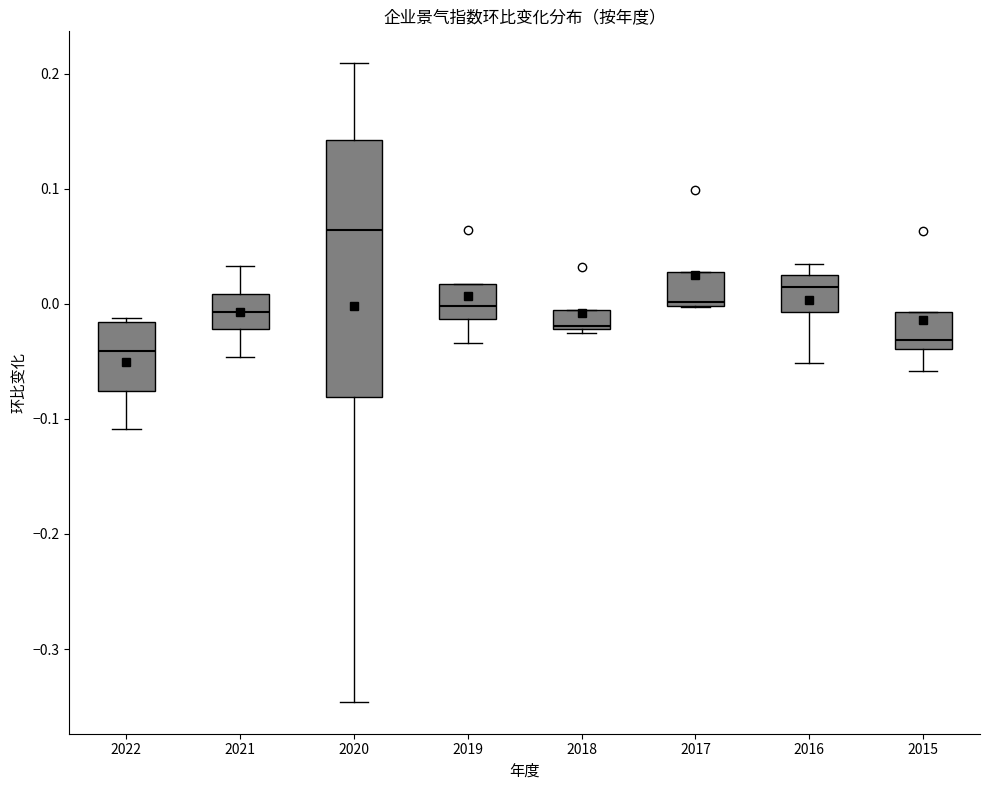

Reading left to right, read every box against the y-axis: the position of its median line, the range the box covers, and the ends of its whiskers. The values are not printed on the chart, so give them approximately, as read against the axis.

2022: median -0.04, box -0.08 to -0.02, whiskers -0.11 to -0.01
2021: median -0.01, box -0.02 to 0.01, whiskers -0.05 to 0.03
2020: median 0.06, box -0.08 to 0.14, whiskers -0.35 to 0.21
2019: median 0.00, box -0.01 to 0.02, whiskers -0.03 to 0.02
2018: median -0.02, box -0.02 to -0.01, whiskers -0.02 to -0.01
2017: median 0.00, box 0.00 to 0.03, whiskers 0.00 to 0.03
2016: median 0.01, box -0.01 to 0.03, whiskers -0.05 to 0.04
2015: median -0.03, box -0.04 to -0.01, whiskers -0.06 to -0.01